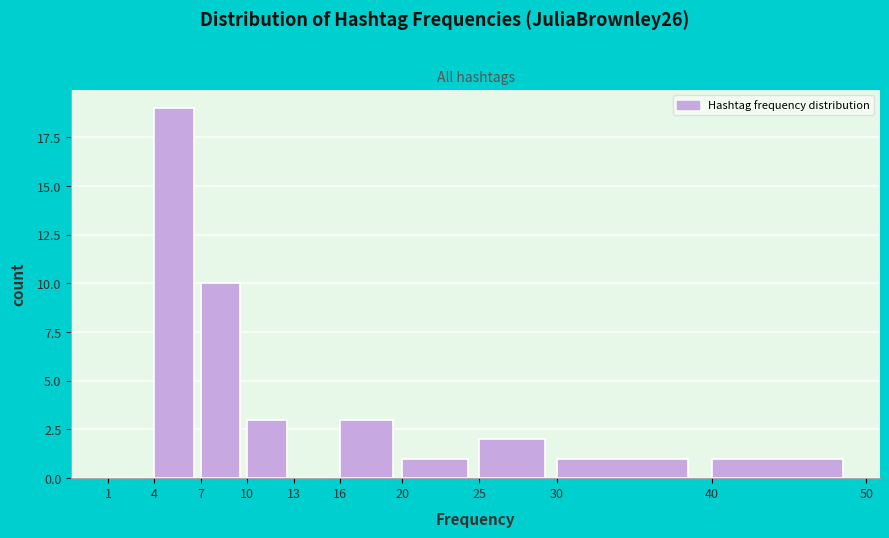

How tall is the bar that spans 40 to 50 on the x-axis? The values are not printed on the chart, so give them approximately, as read against the axis.

1